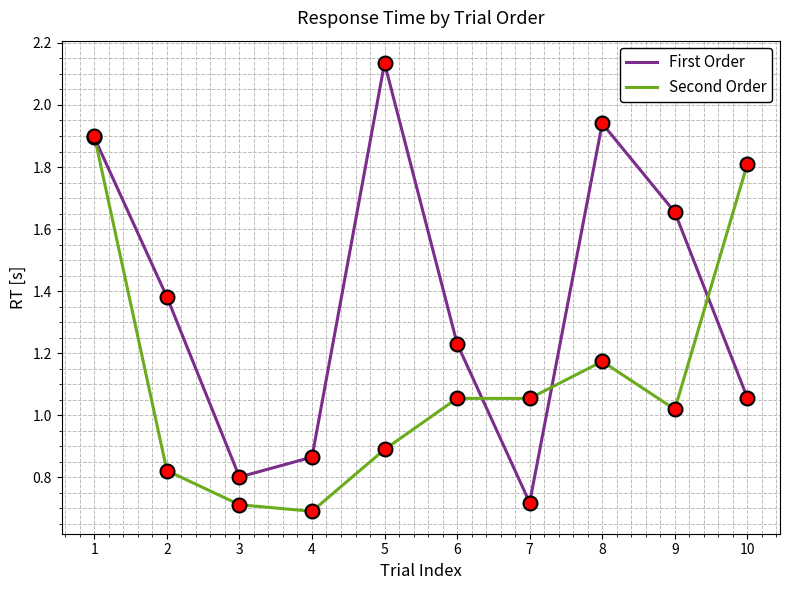

Which series has the widest spread of values?

First Order